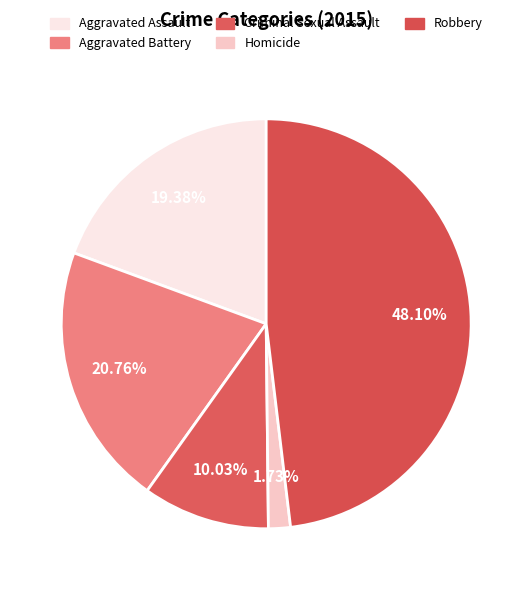

How many slices are in this pie chart?

5